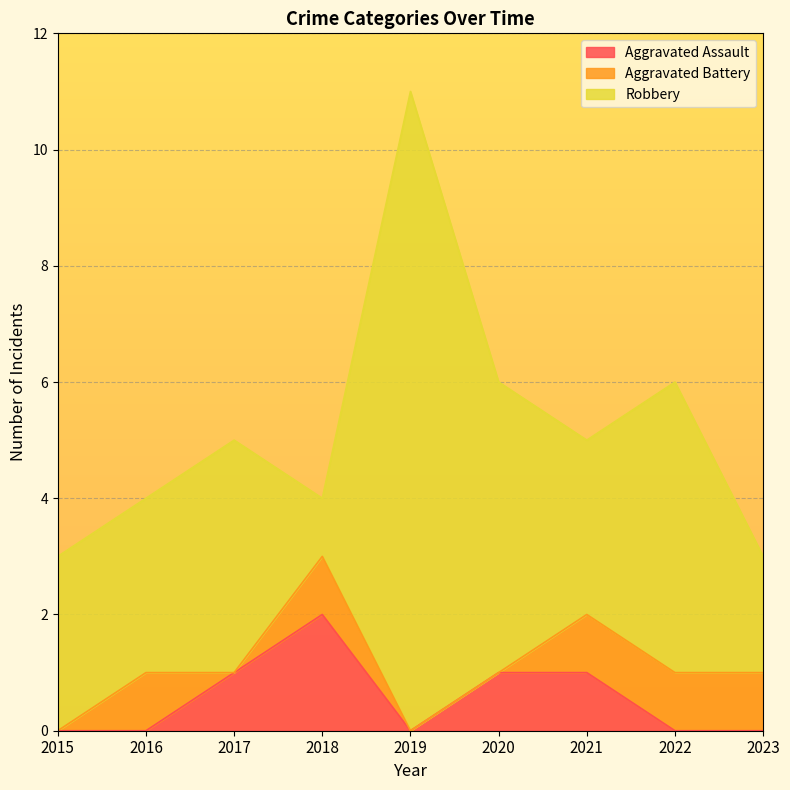

What is the difference between the highest and lowest values at 2019?

11